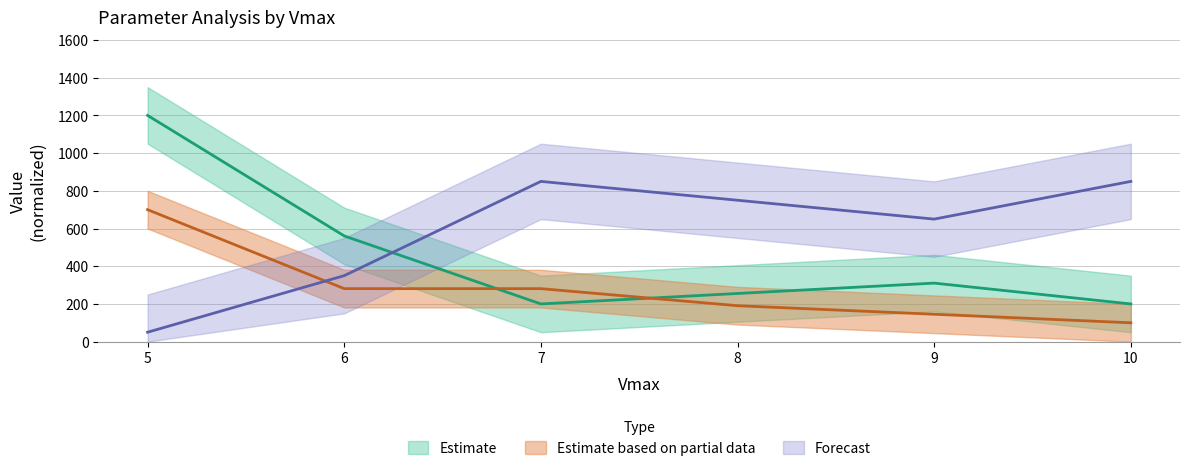

What is the sum of all Valid values?

3500.0